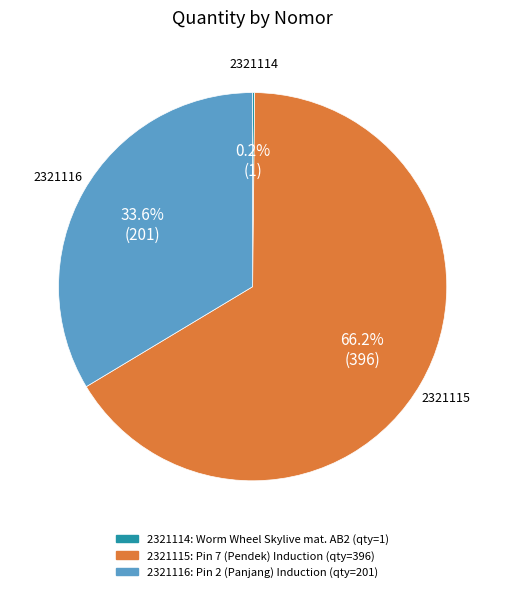

The 2321116 slice represents 34% of the pie. True or false?

True